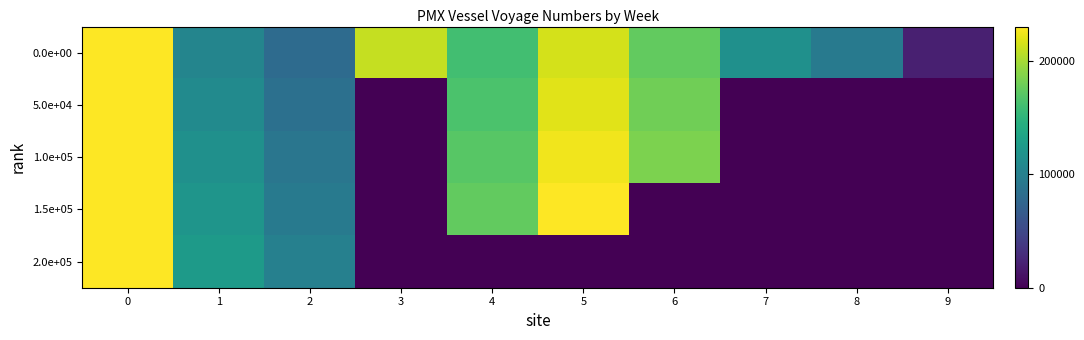

Between 0 and 5, which series saw the biggest shift?

2.0e+05